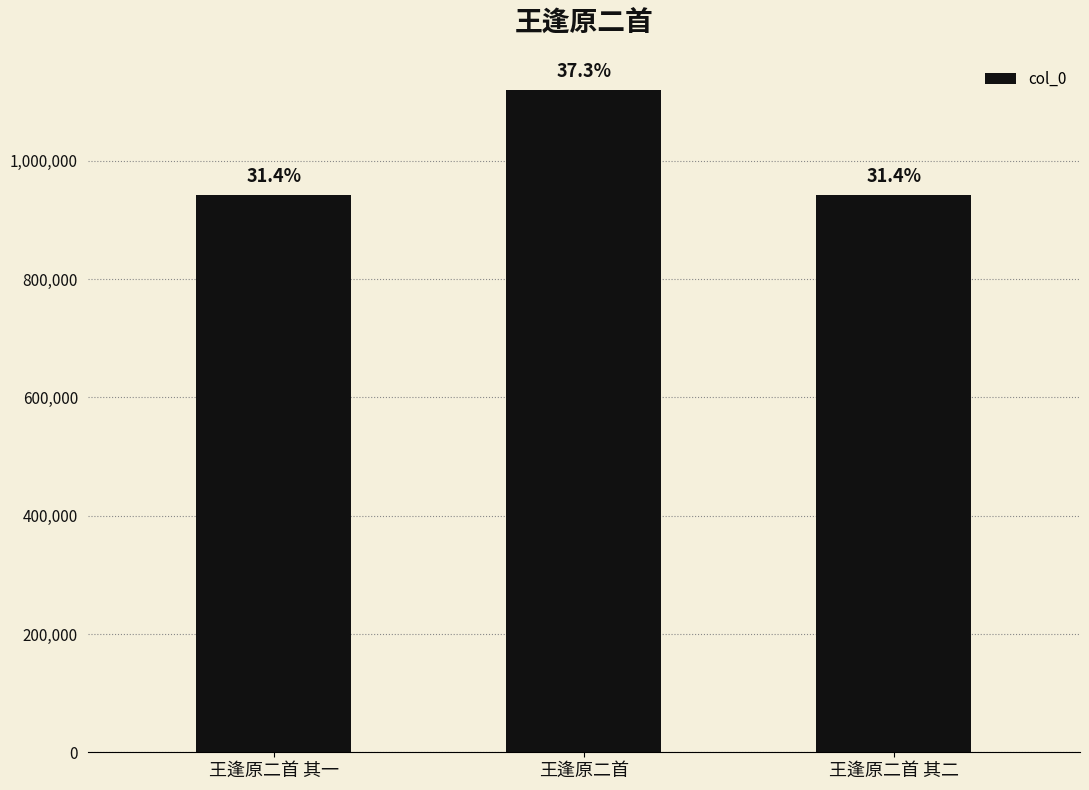

Rank the categories by value from lowest to highest.

王逢原二首 其二, 王逢原二首 其一, 王逢原二首